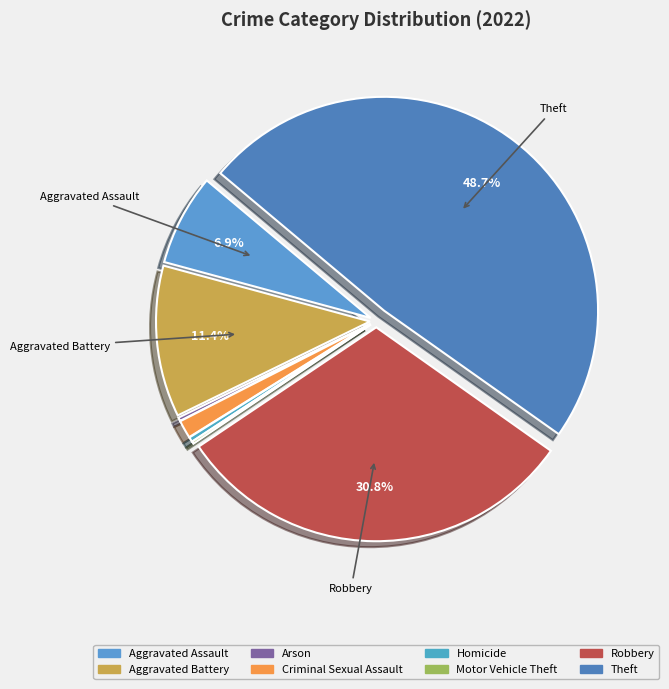

Which slice is the largest?

Theft